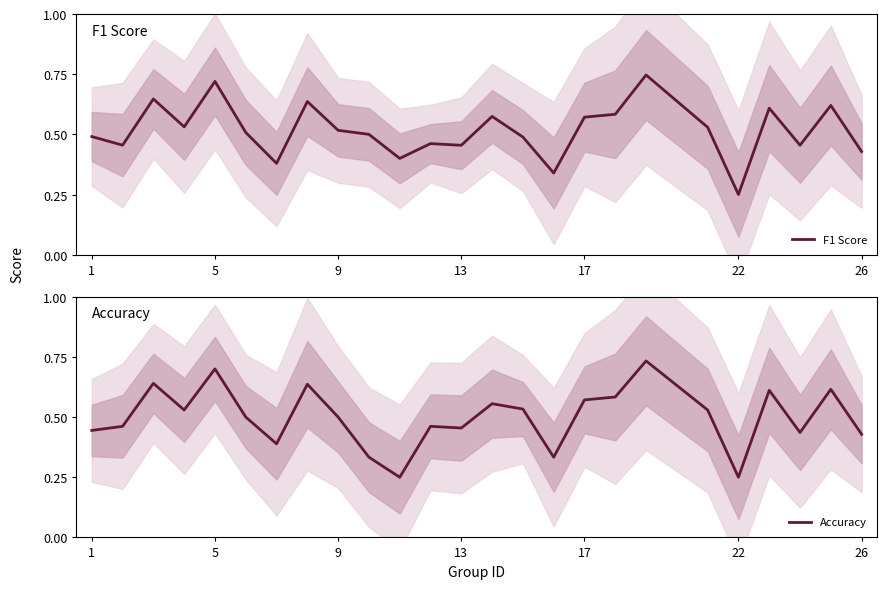

True or false: Accuracy has more than 2 interior local peaks.

True